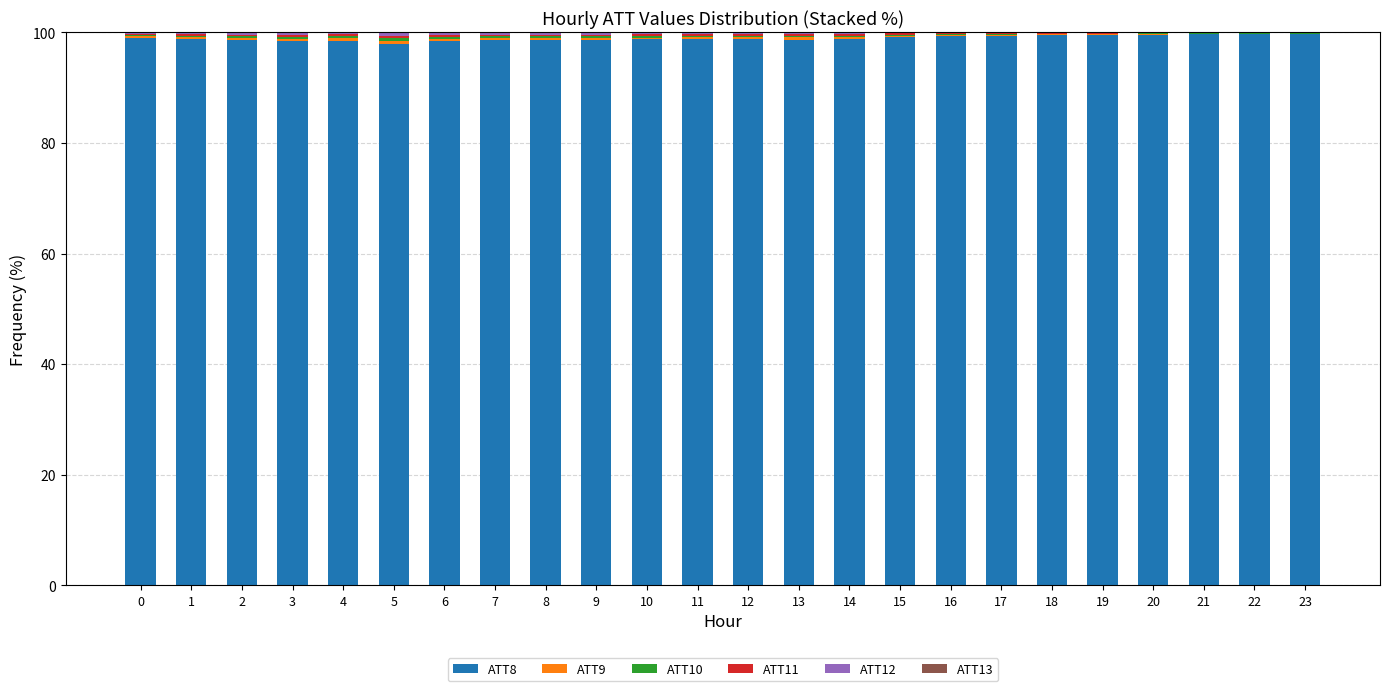

The value of ATT8 at 11 is 133.4. True or false?

False